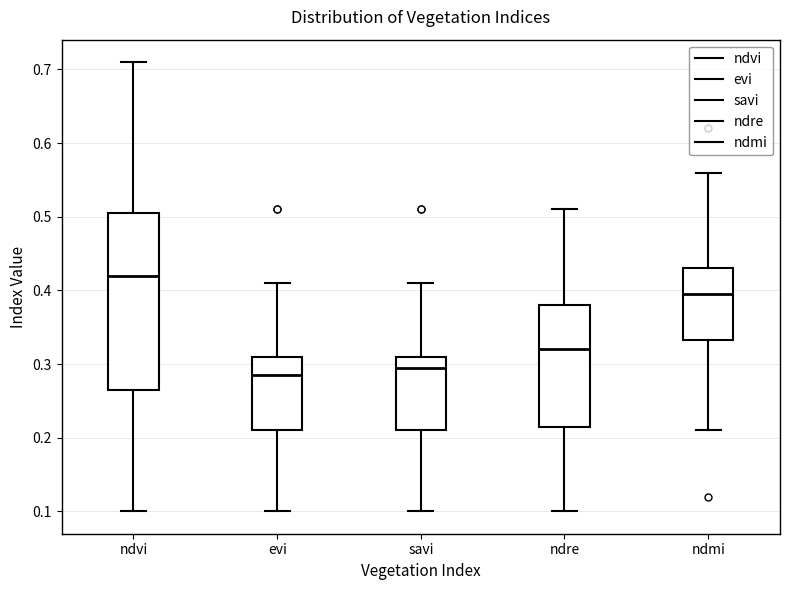

Reading left to right, transcribe this box plot: for each box, give where its median line is, the range the box spans, and where its two whiskers end, as read against the y-axis. The values are not printed on the chart, so give them approximately, as read against the axis.

ndvi: median 0.42, box 0.27 to 0.51, whiskers 0.10 to 0.71
evi: median 0.29, box 0.21 to 0.31, whiskers 0.10 to 0.41
savi: median 0.30, box 0.21 to 0.31, whiskers 0.10 to 0.41
ndre: median 0.32, box 0.22 to 0.38, whiskers 0.10 to 0.51
ndmi: median 0.40, box 0.33 to 0.43, whiskers 0.21 to 0.56